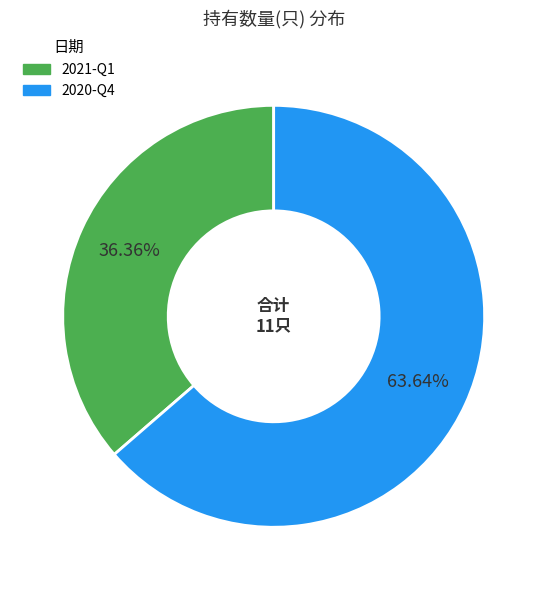

Which category has the biggest portion of the pie?

2020-Q4